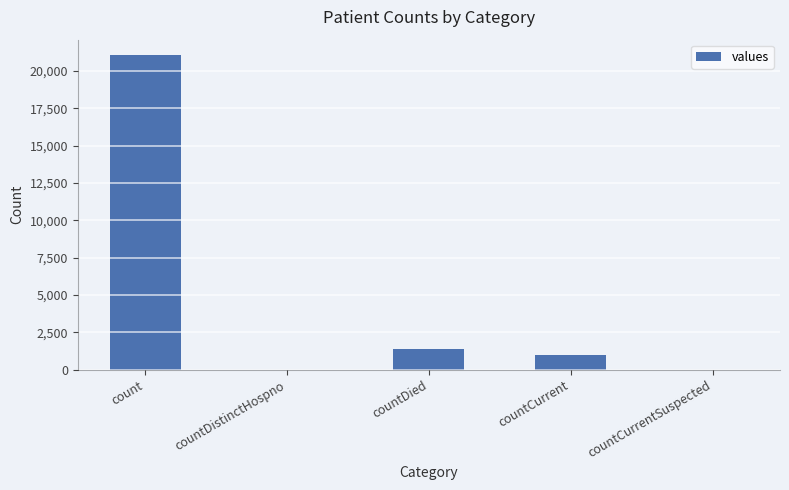

What is the greatest value displayed?

21050